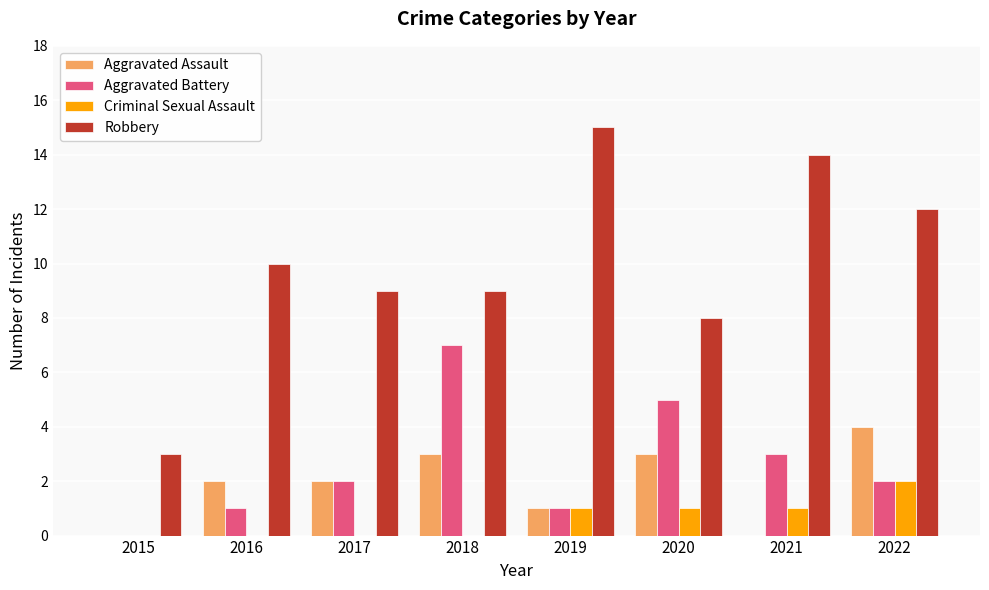

Reading left to right, list all the values displayed in this chart.

Aggravated Assault: 2015=0	2016=2	2017=2	2018=3	2019=1	2020=3	2021=0	2022=4
Aggravated Battery: 2015=0	2016=1	2017=2	2018=7	2019=1	2020=5	2021=3	2022=2
Criminal Sexual Assault: 2015=0	2016=0	2017=0	2018=0	2019=1	2020=1	2021=1	2022=2
Robbery: 2015=3	2016=10	2017=9	2018=9	2019=15	2020=8	2021=14	2022=12